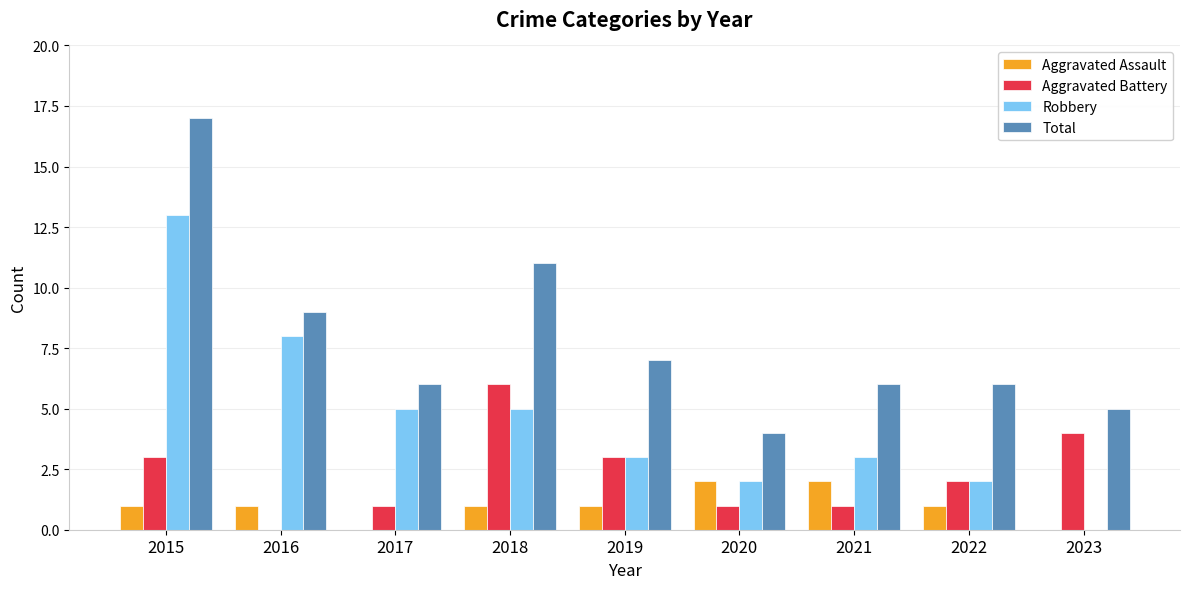

How many Aggravated Battery values are between 1 and 3?

6